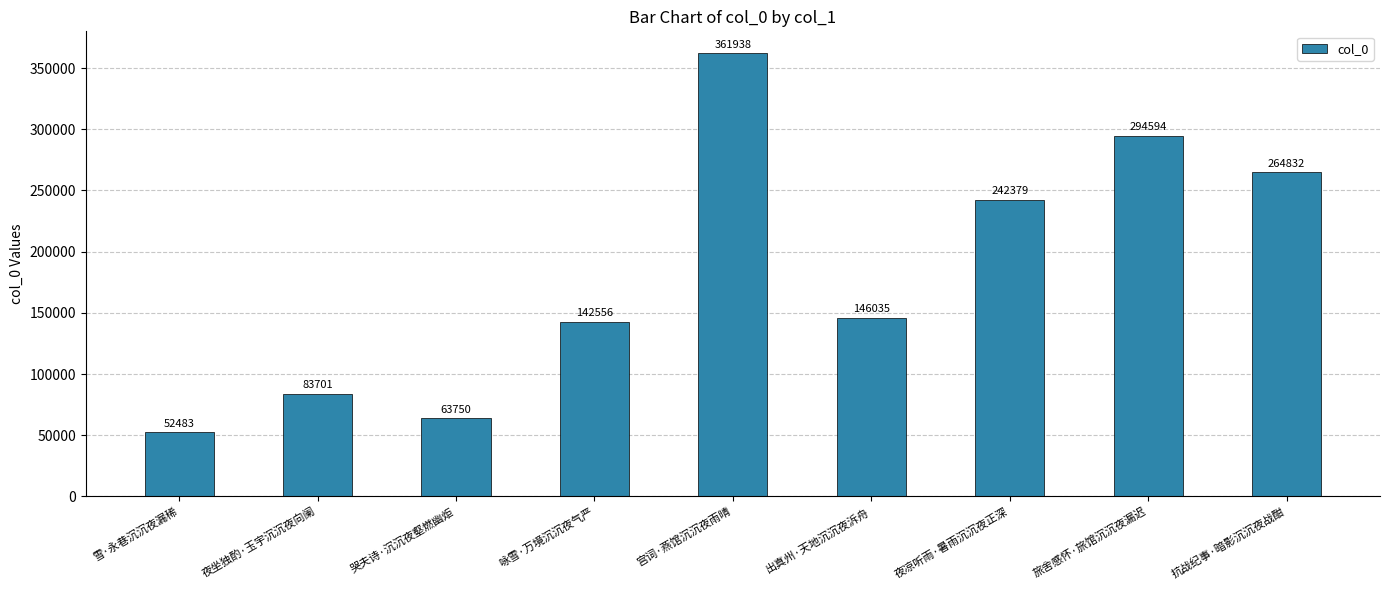

What is the difference between the maximum and minimum values?

309455